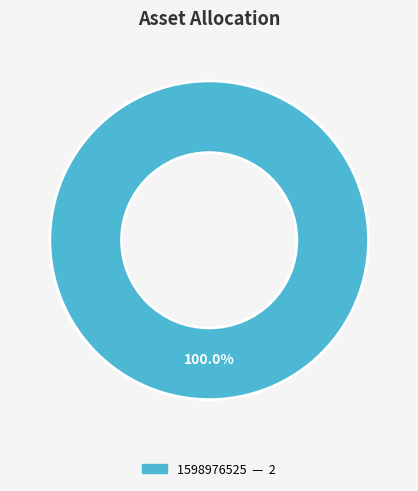

Is there a majority slice in this chart?

Yes